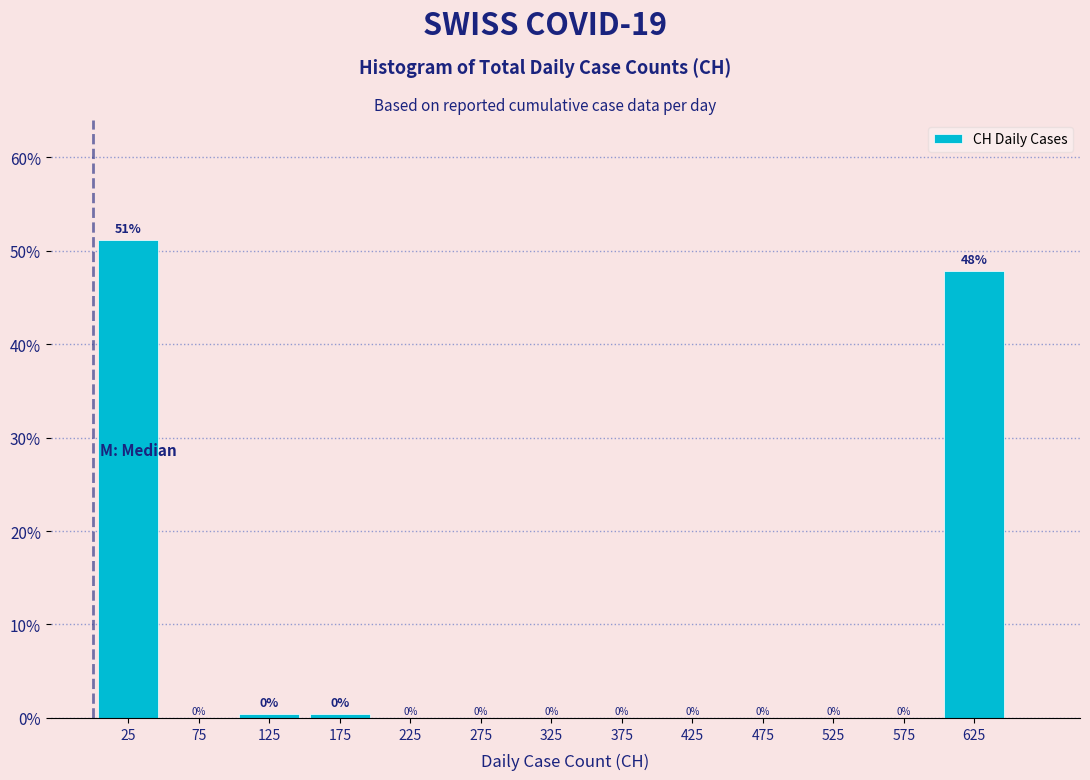

Over which range of the x-axis is the bar tallest?

0 to 50